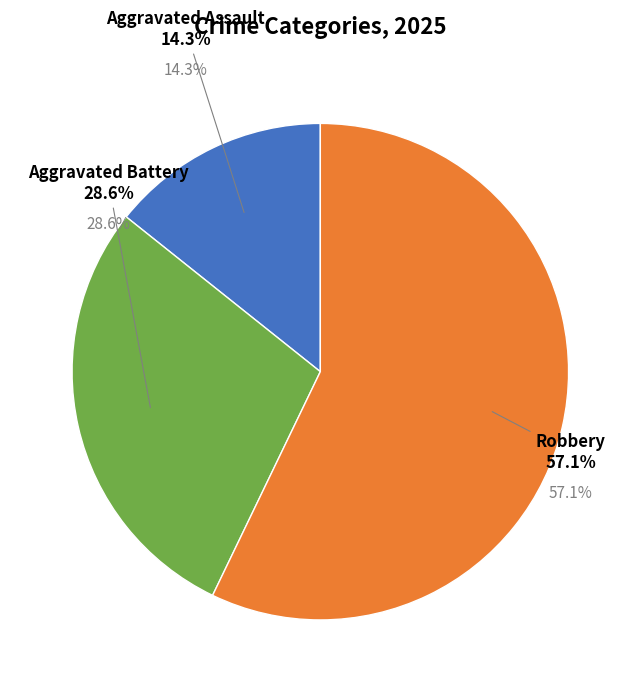

To the nearest percent, what is the difference between the Aggravated Battery and Aggravated Assault slice percentages?

14%